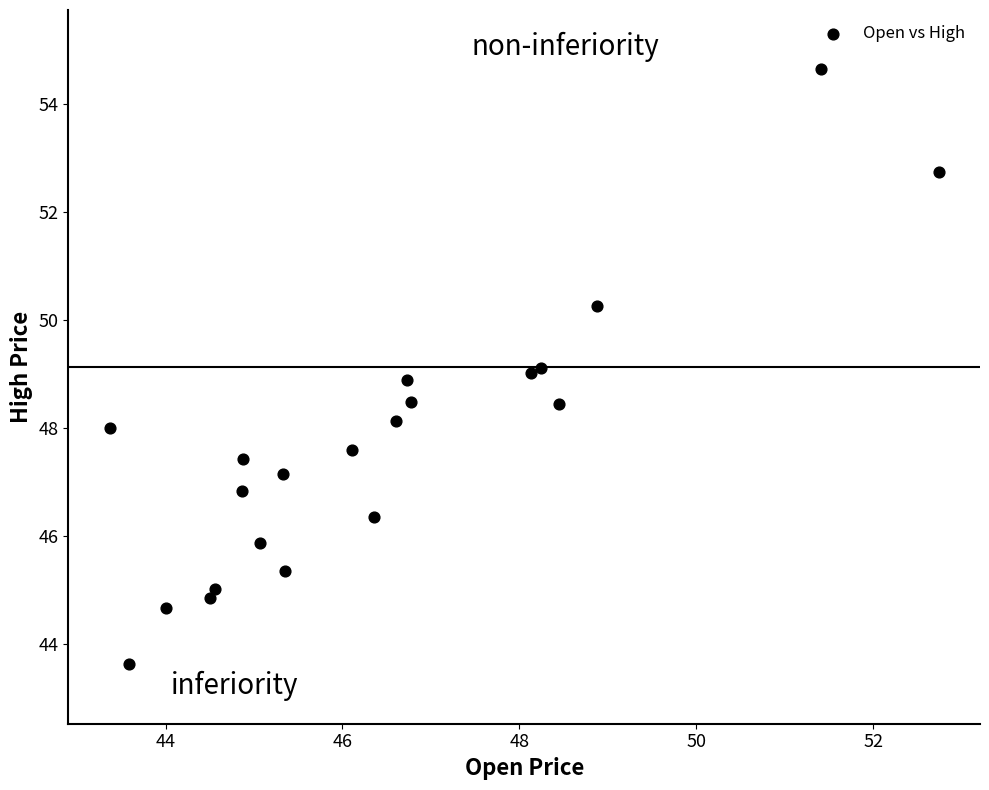

What is the range of Y values (max minus min)?

11.0